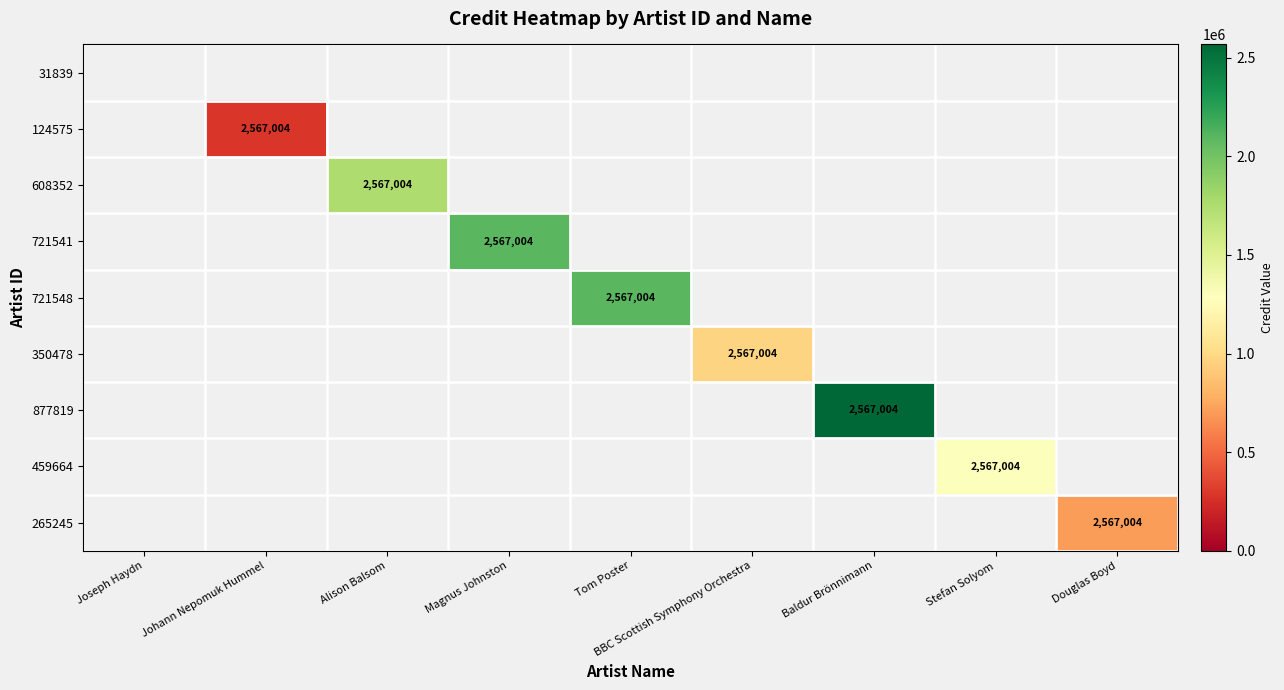

The 459664 series shows 2567004 at Stefan Solyom. True or false?

True